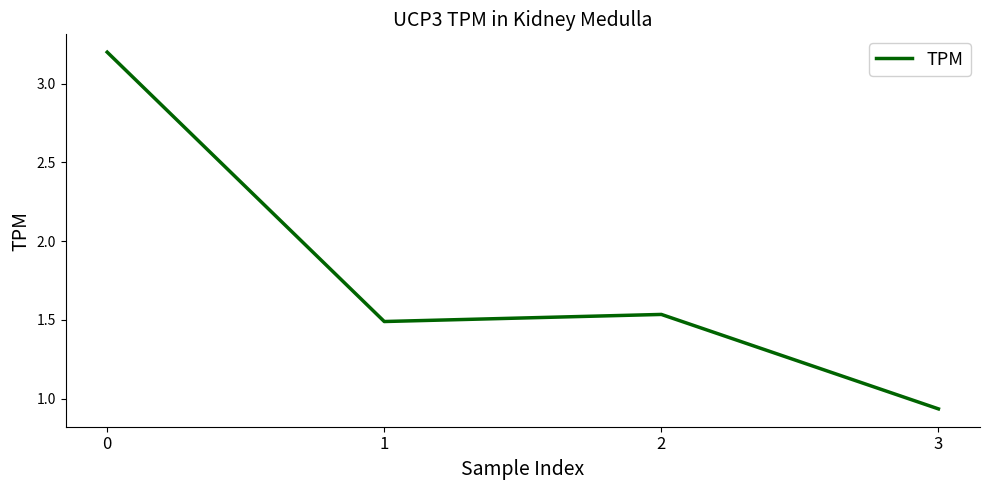

Is it true that the value at 2 is 0.5?

False